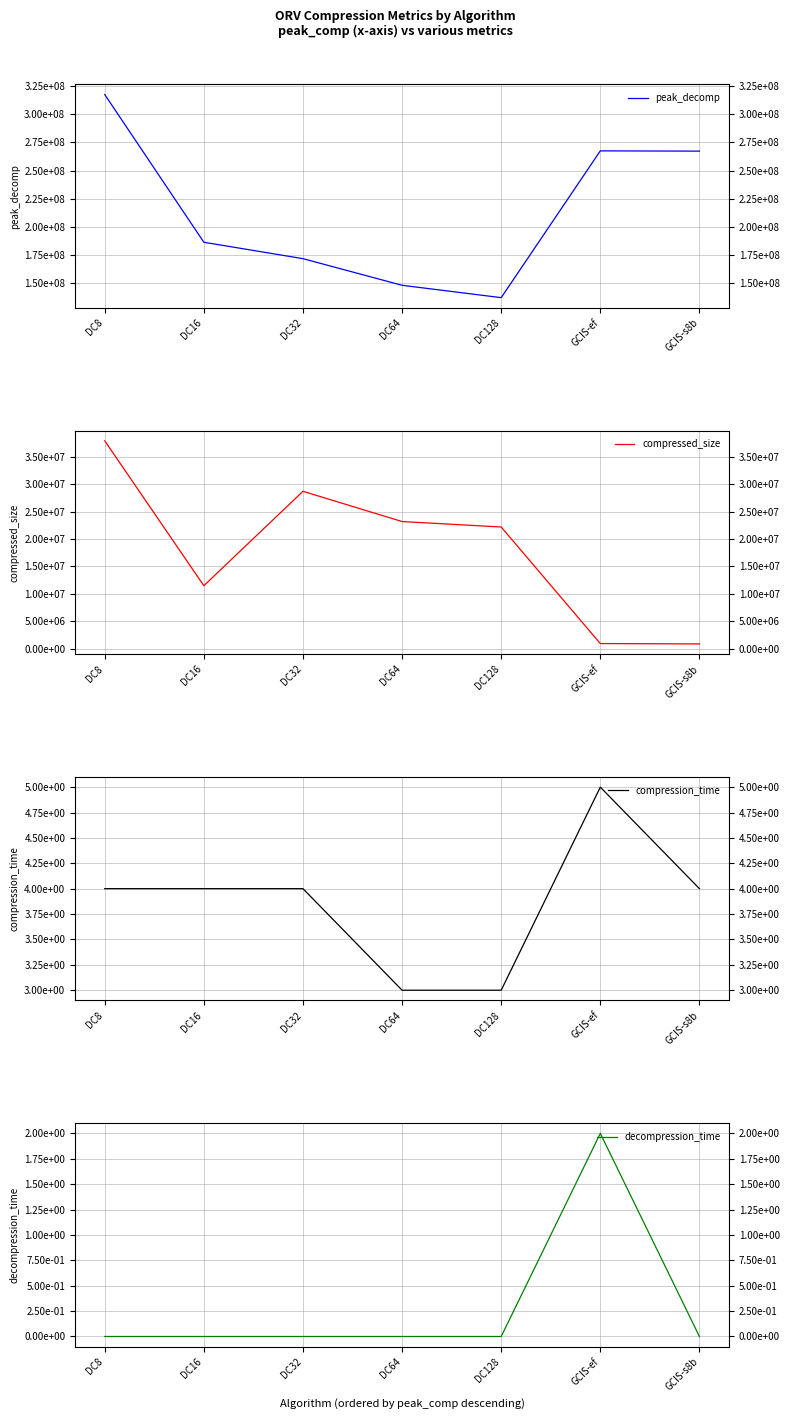

Count the number of data series in this chart.

4